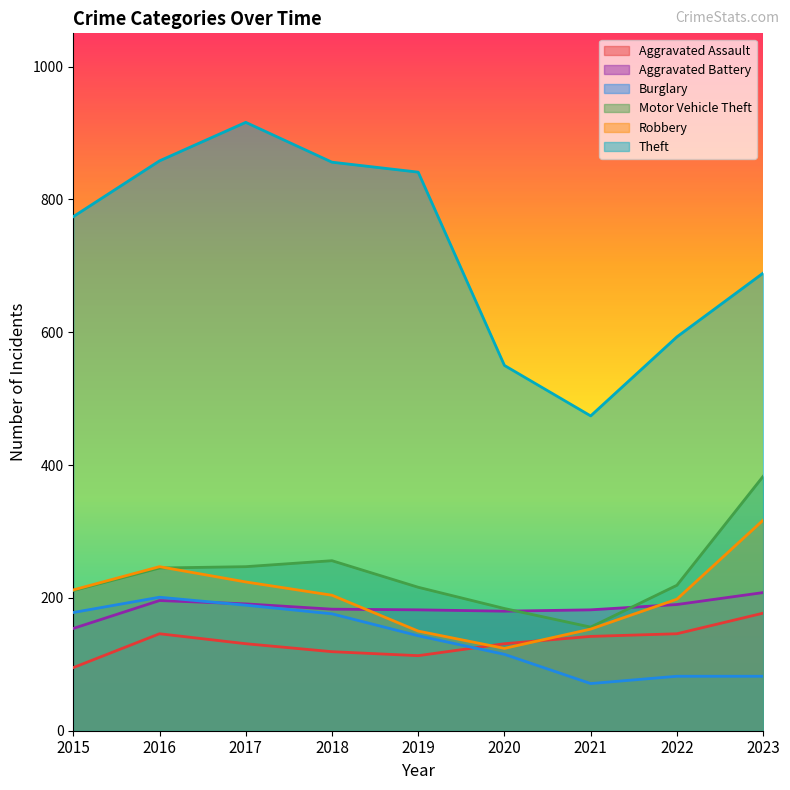

What is the sum of the Aggravated Assault values at 2018 and 2019?

232